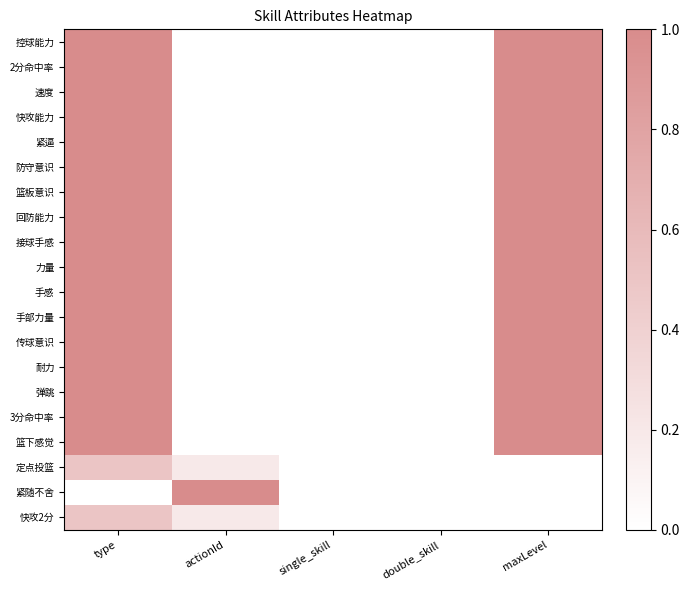

Rank the series at actionId from highest to lowest value.

紧随不舍, 定点投篮, 快攻2分, 控球能力, 2分命中率, 速度, 快攻能力, 紧逼, 防守意识, 篮板意识, 回防能力, 接球手感, 力量, 手感, 手部力量, 传球意识, 耐力, 弹跳, 3分命中率, 篮下感觉